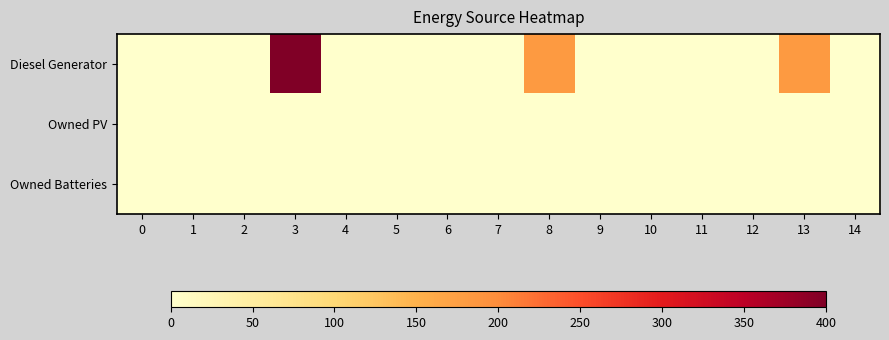

Which series has the largest total across all categories?

Diesel Generator